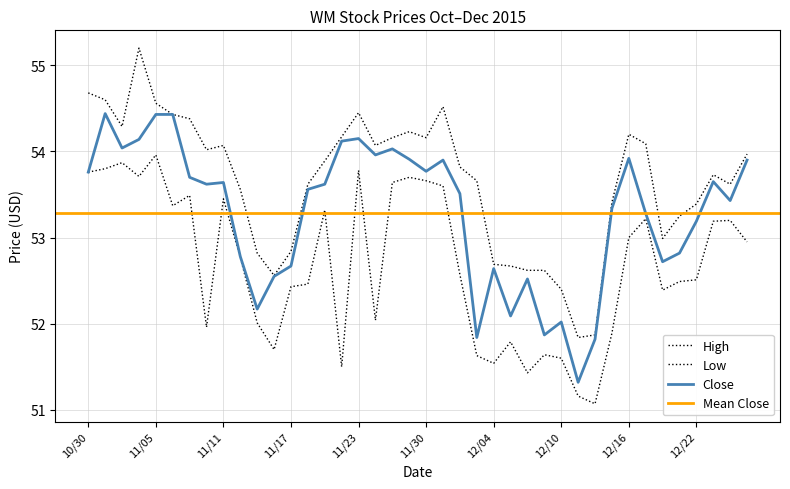

At how many categories does at least one series exceed 53?

29